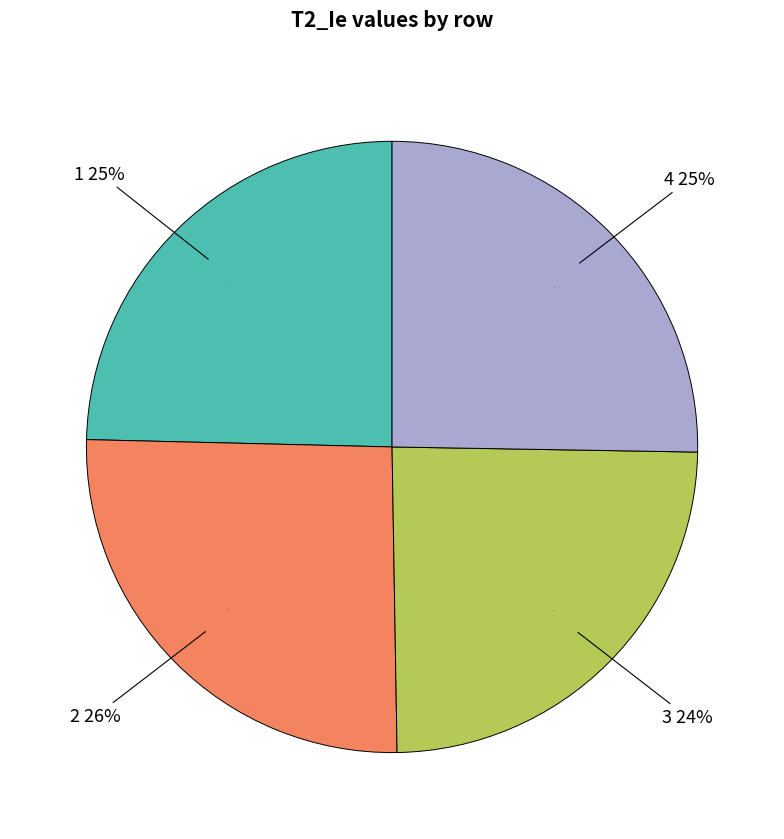

What is the largest slice in the pie chart?

2